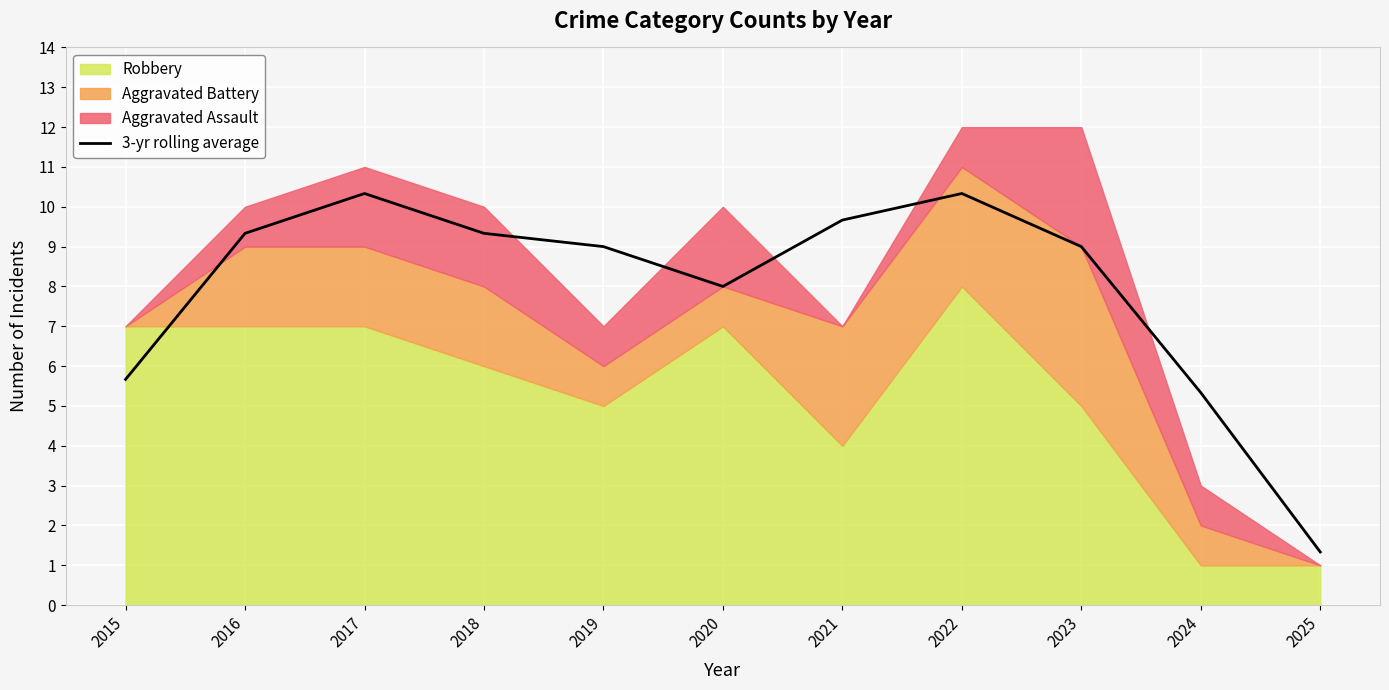

What is the average value?

7.9